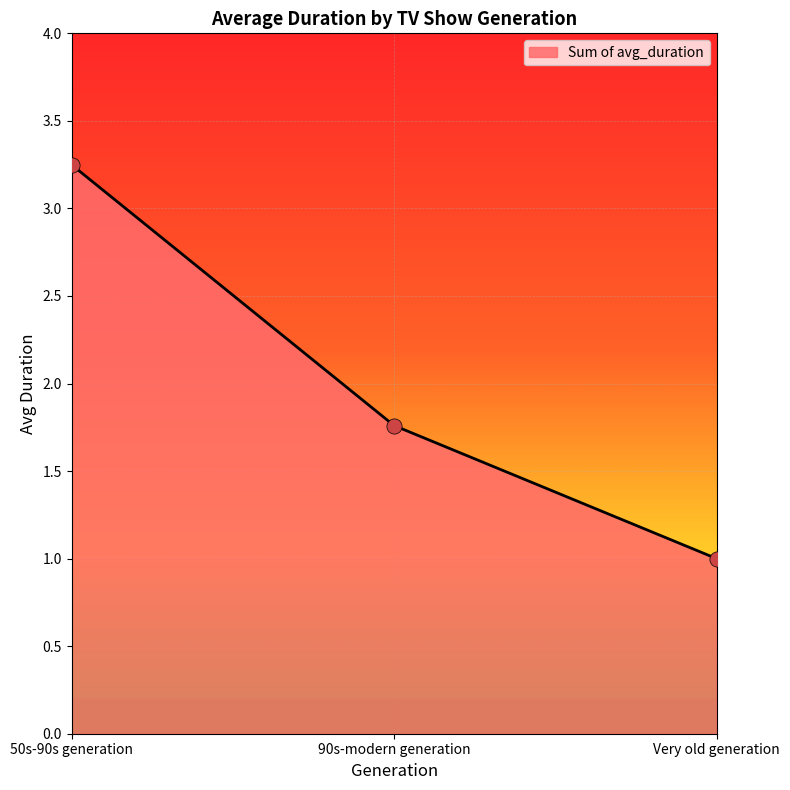

What is the ratio of the value at Very old generation to the value at 50s-90s generation?

0.3